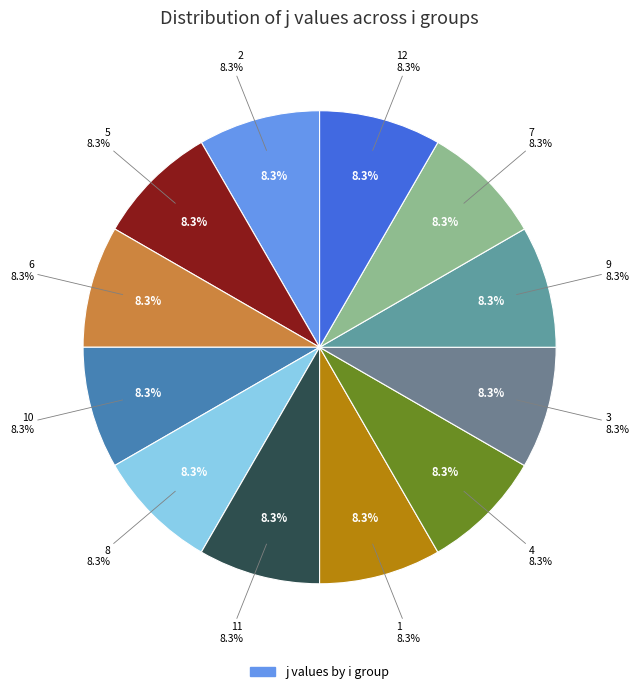

To the nearest percent, what is the average slice percentage?

8%